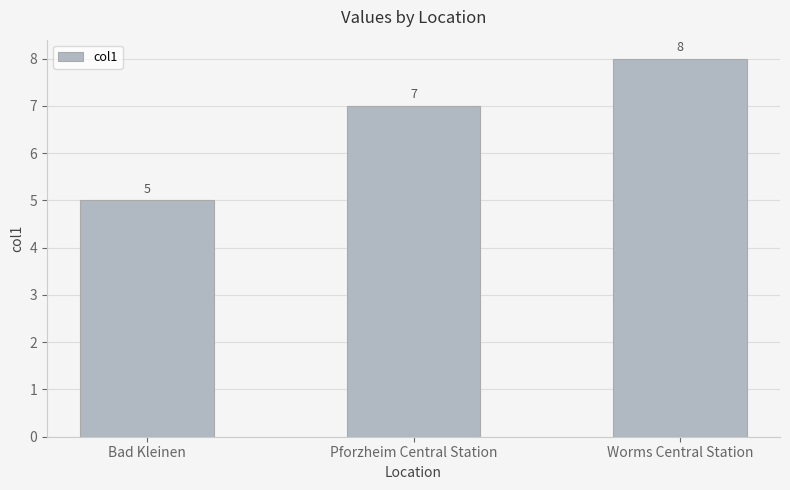

What is the maximum value shown in the chart?

8